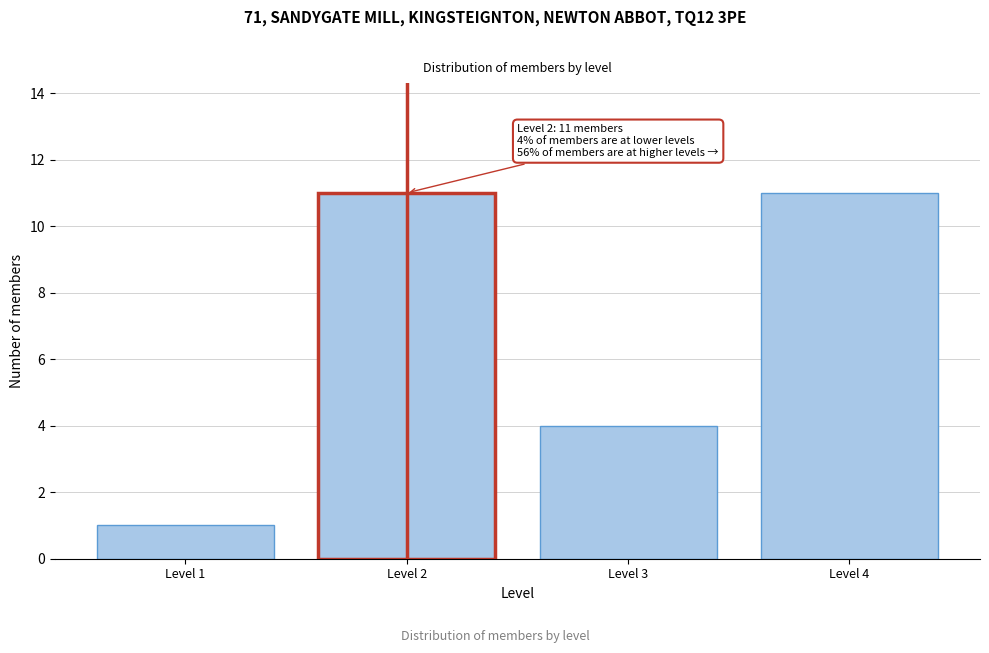

Reading left to right, transcribe all the data shown in this chart.

1	11	4	11